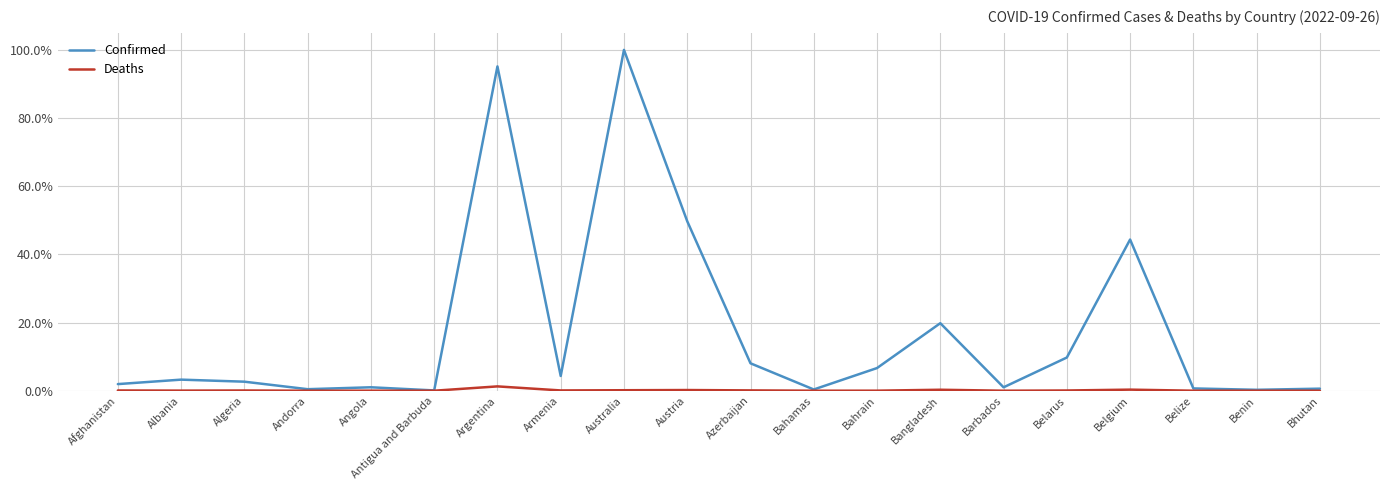

Which series changed the most between Albania and Australia?

Confirmed